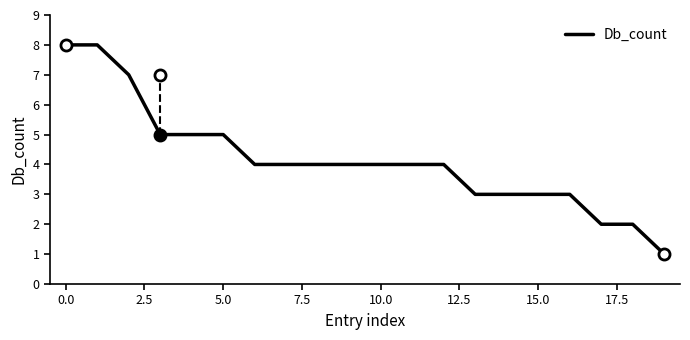

What is the maximum value shown in the chart?

8